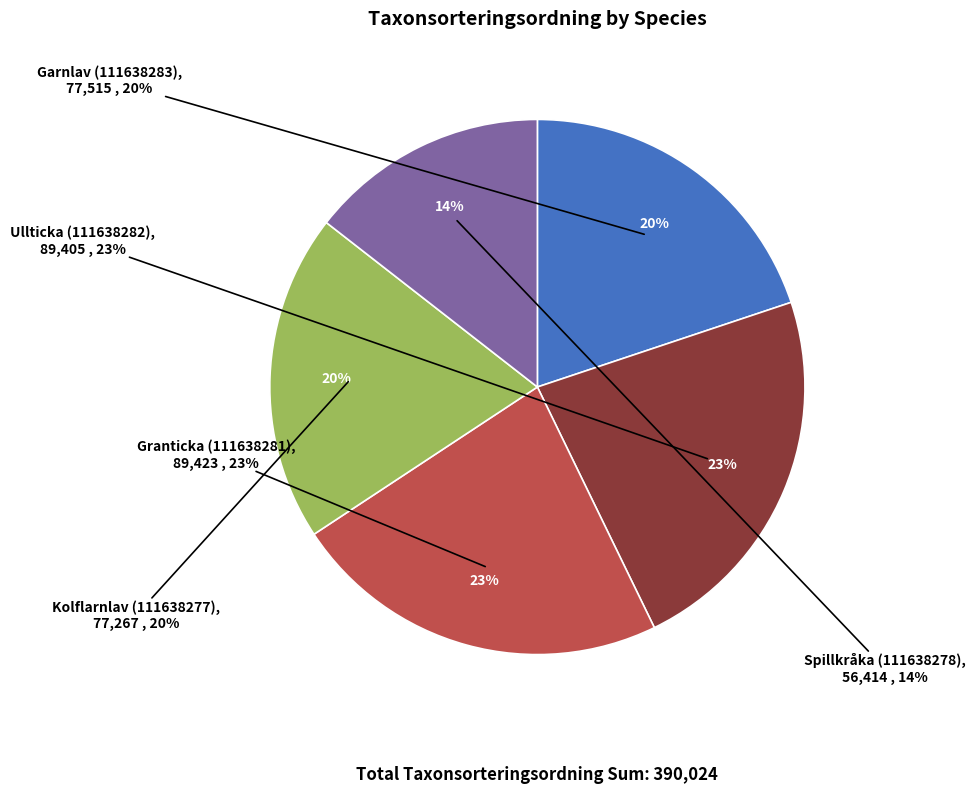

The Spillkråka (111638278) slice represents 14% of the pie. True or false?

True